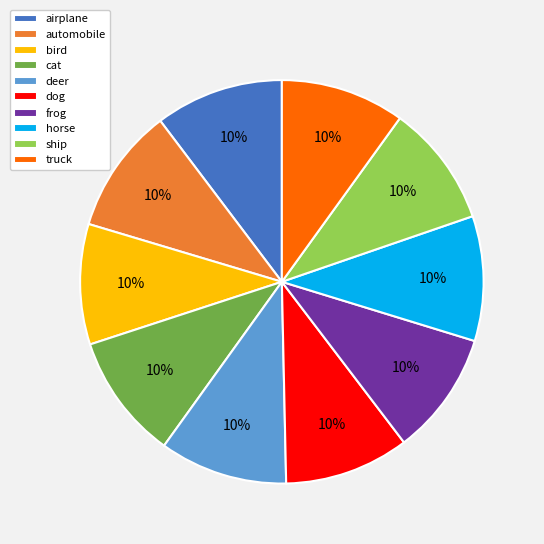

How many segments does this pie chart have?

10